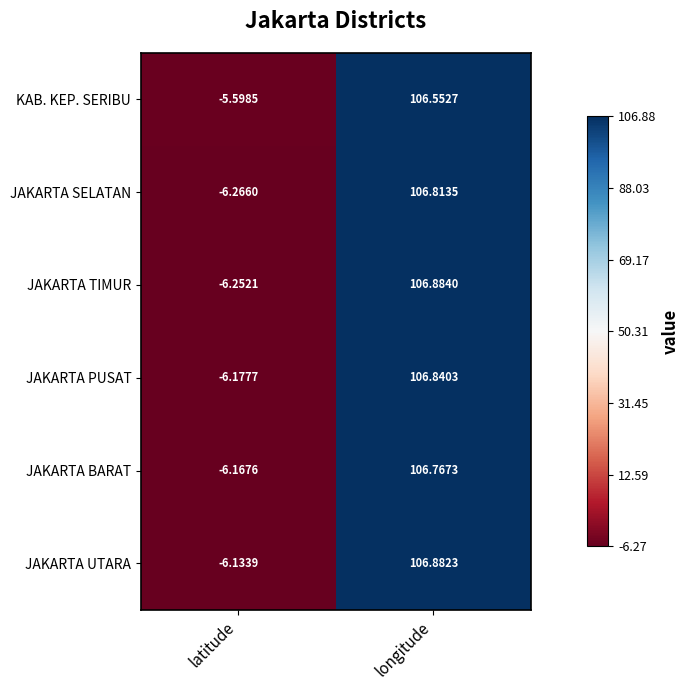

Between latitude and longitude, which series saw the biggest shift?

JAKARTA TIMUR